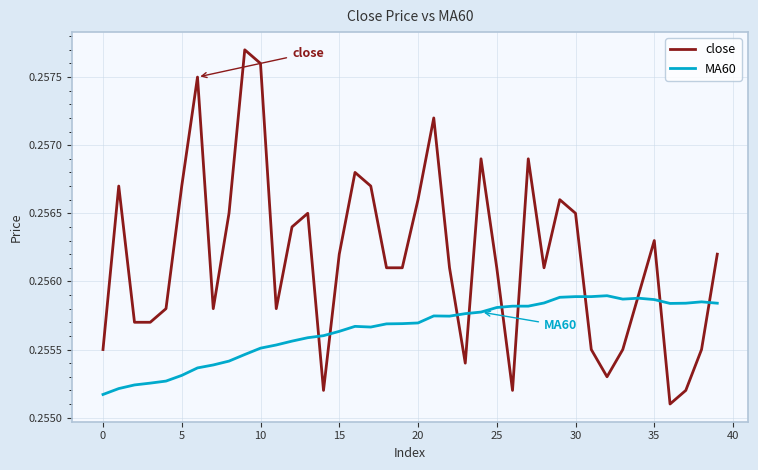

How many distinct data groups are displayed?

2